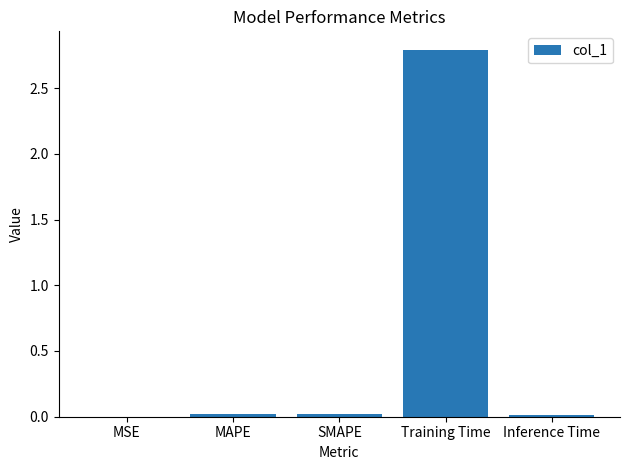

The value at MSE is 0.0. True or false?

True